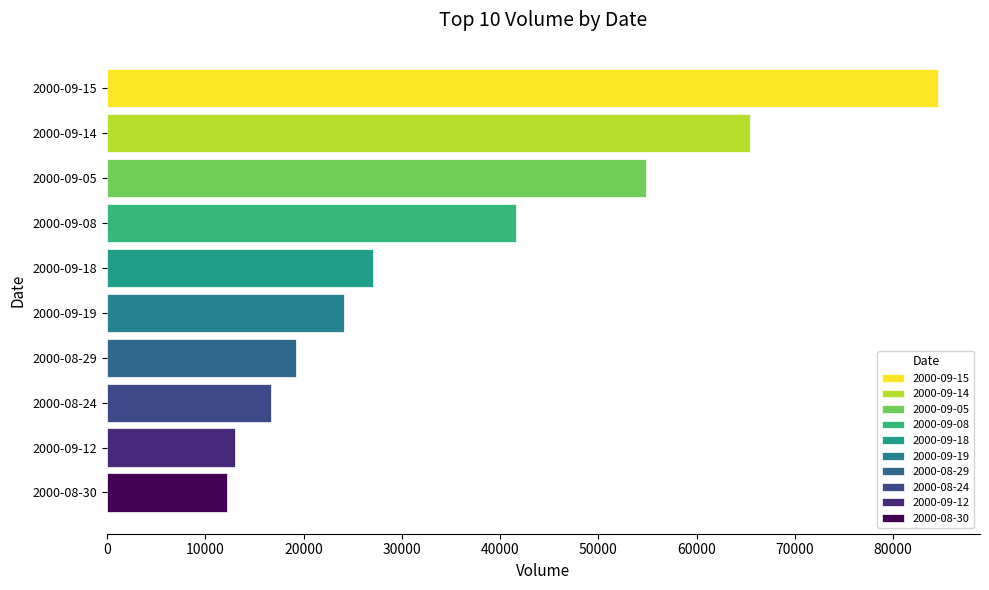

Reading bottom to top, extract all data points from this chart.

2000-08-30=12202	2000-09-12=13051	2000-08-24=16700	2000-08-29=19201	2000-09-19=24119	2000-09-18=27091	2000-09-08=41600	2000-09-05=54802	2000-09-14=65476	2000-09-15=84602